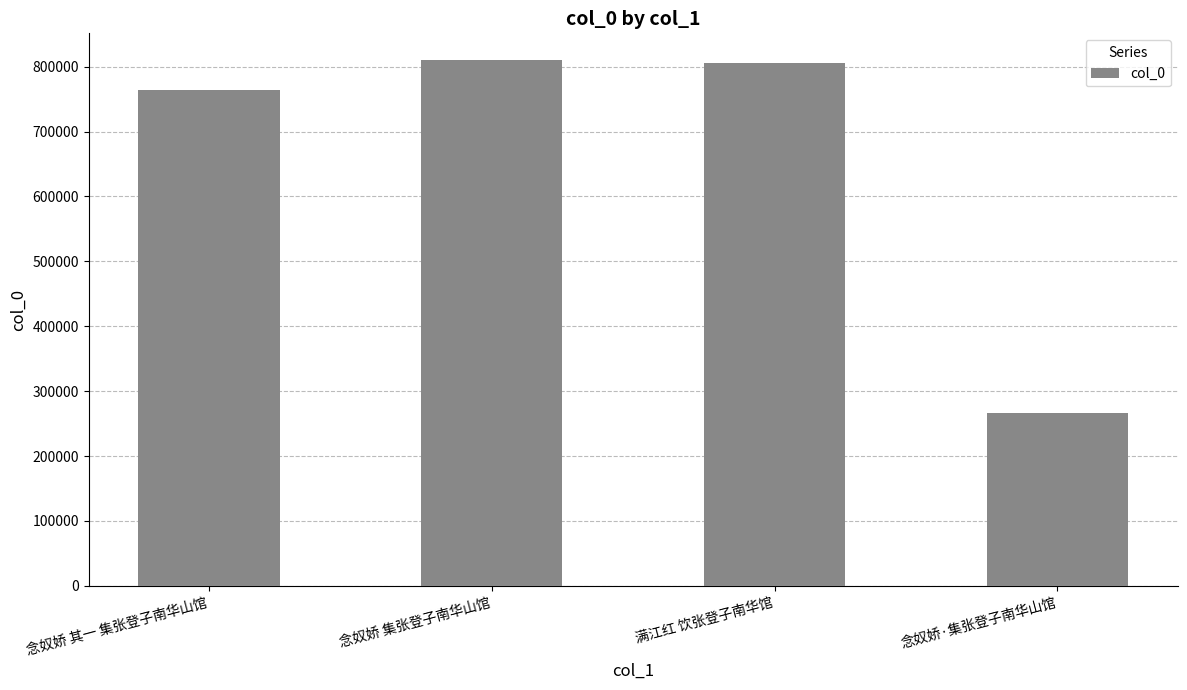

What is the label of the 2nd bar from the left?

念奴娇 集张登子南华山馆